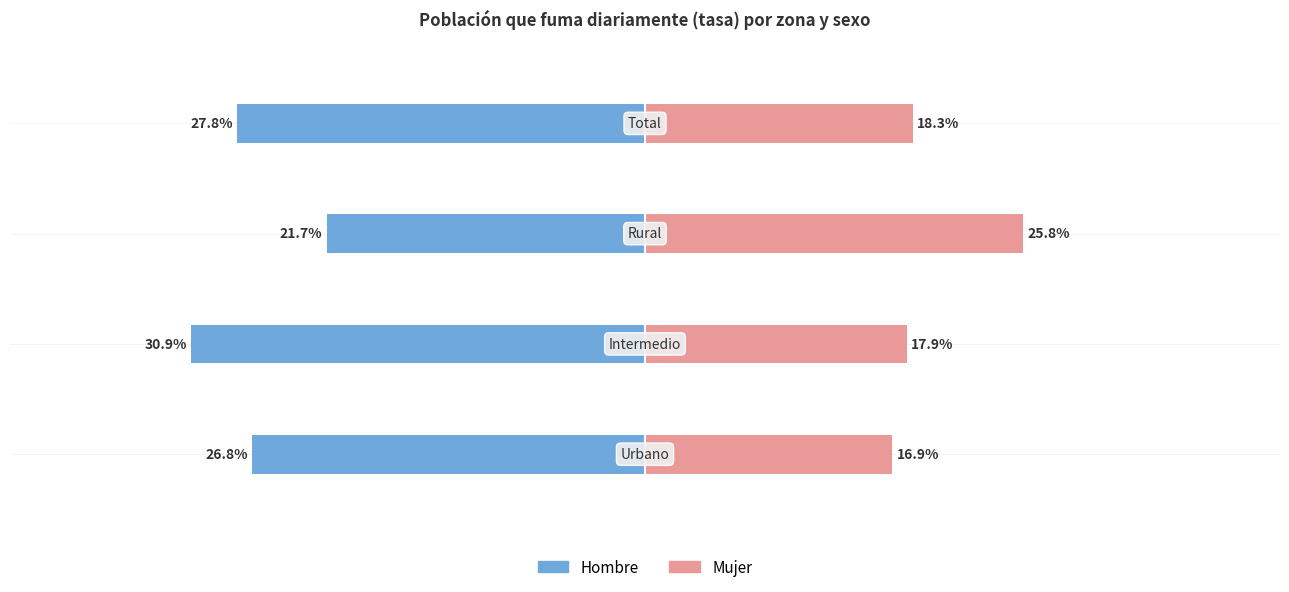

Reading left to right, extract all data points from this chart.

Hombre: −0.5=-0.3	−0.4=-0.3	−0.3=-0.2	−0.2=-0.3
Mujer: −0.5=0.2	−0.4=0.2	−0.3=0.3	−0.2=0.2